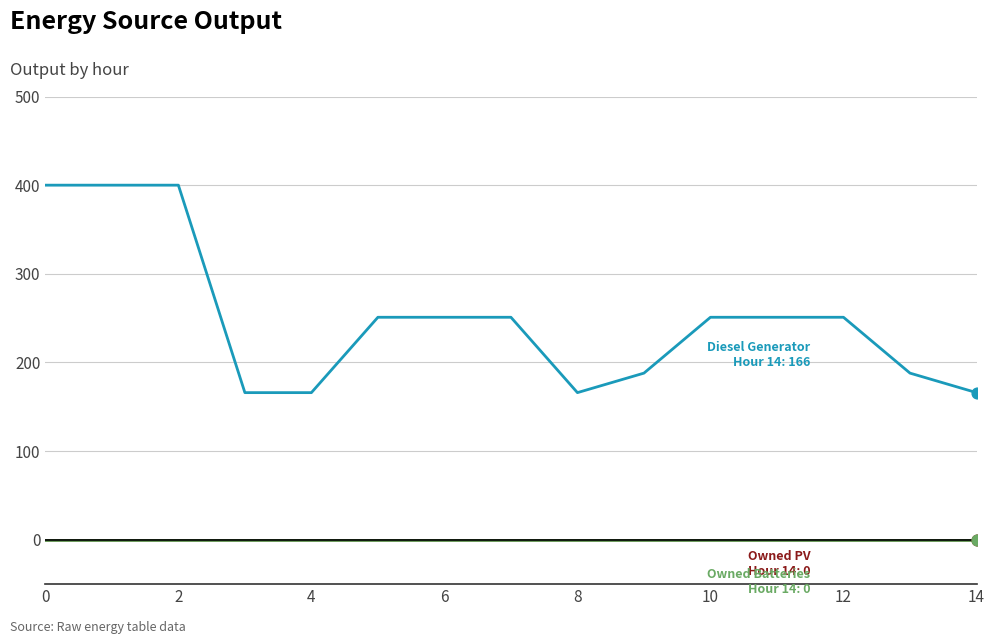

Does the chart have visible grid lines?

Yes